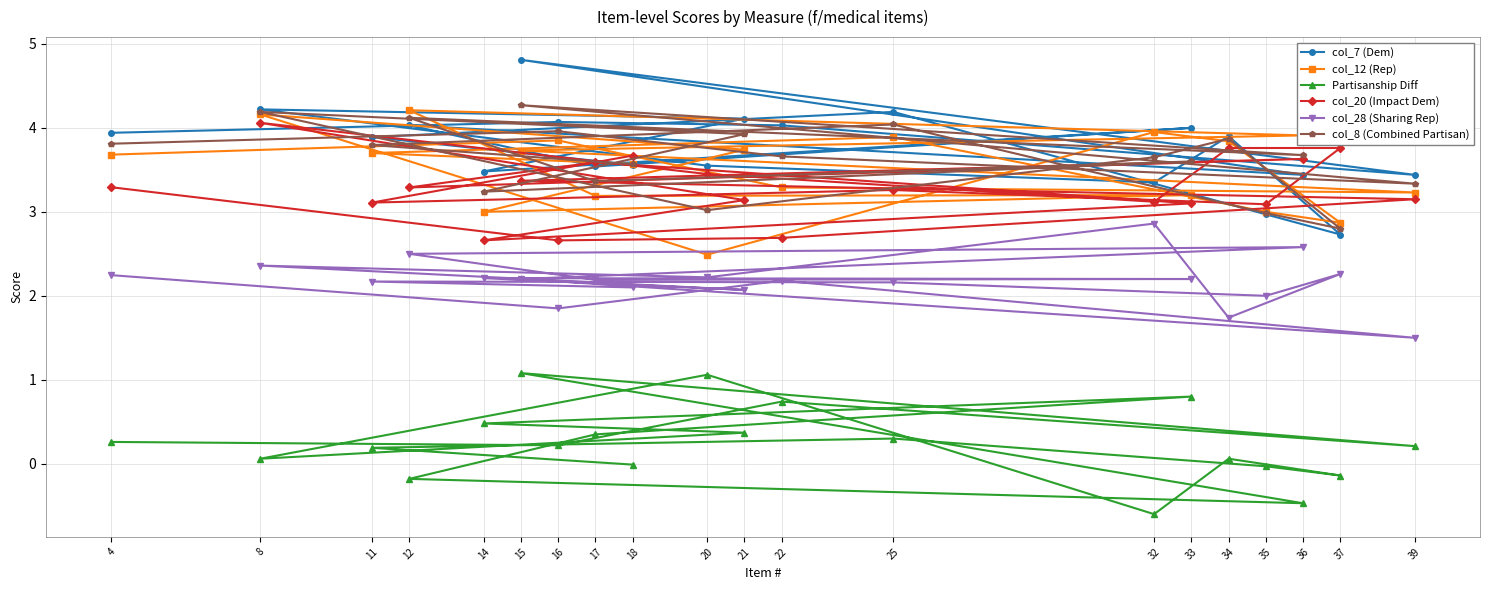

Which category has the highest value in the col_12 (Rep) series?

12